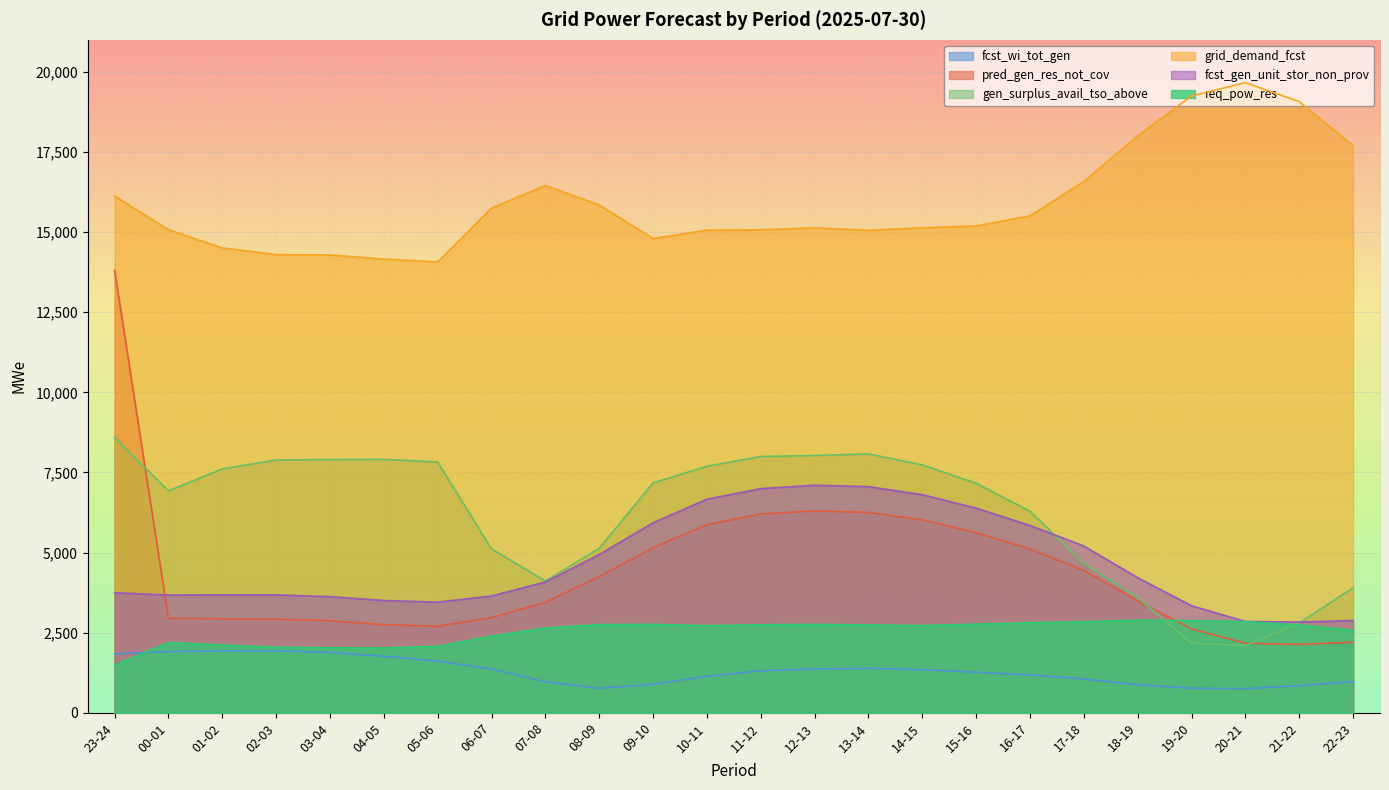

What is the difference between the second highest and second lowest values in the fcst_gen_unit_stor_non_prov series?

4205